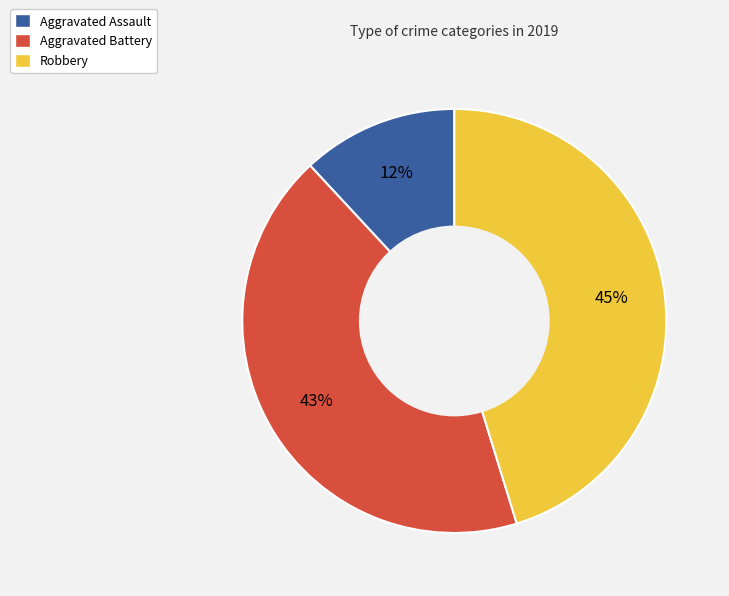

Is there a majority slice in this chart?

No